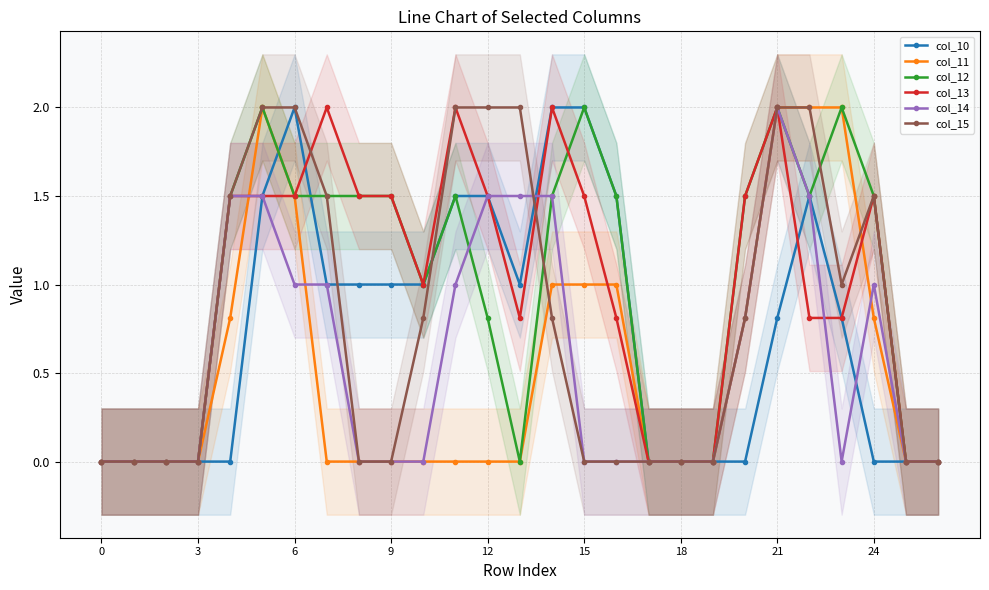

True or false: col_13 has more than 1 interior local peaks.

True